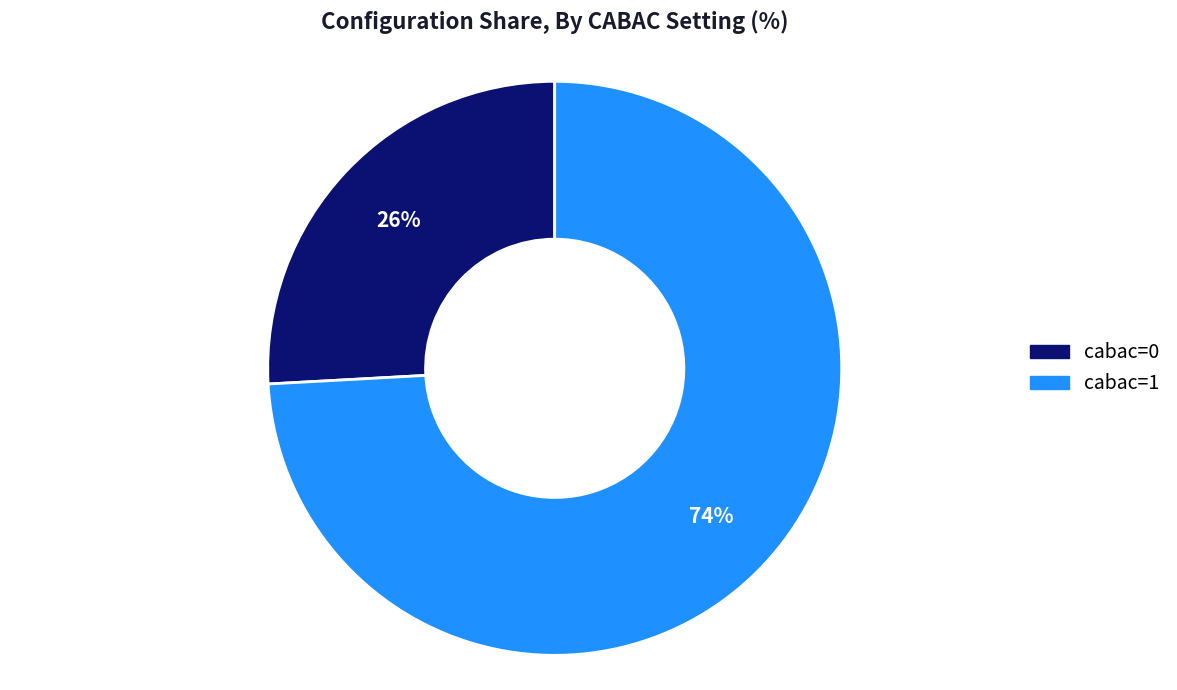

To the nearest percent, what is the average slice percentage?

50%